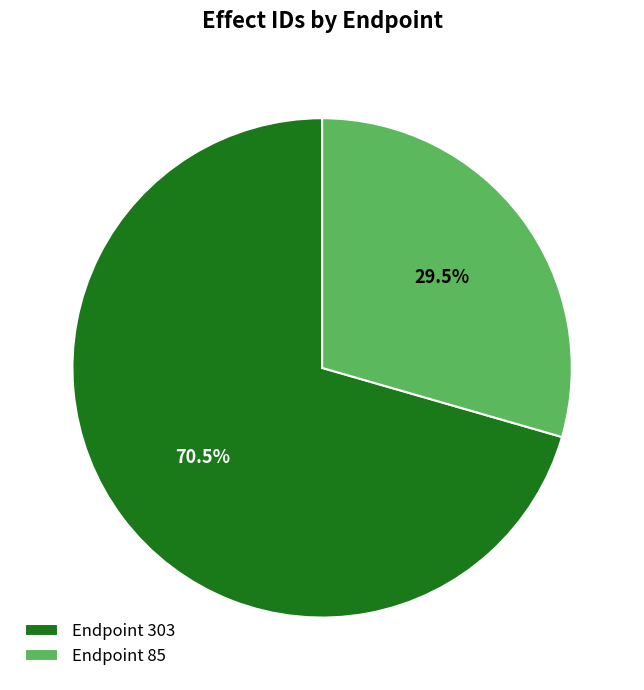

What is the largest slice in the pie chart?

Endpoint 303